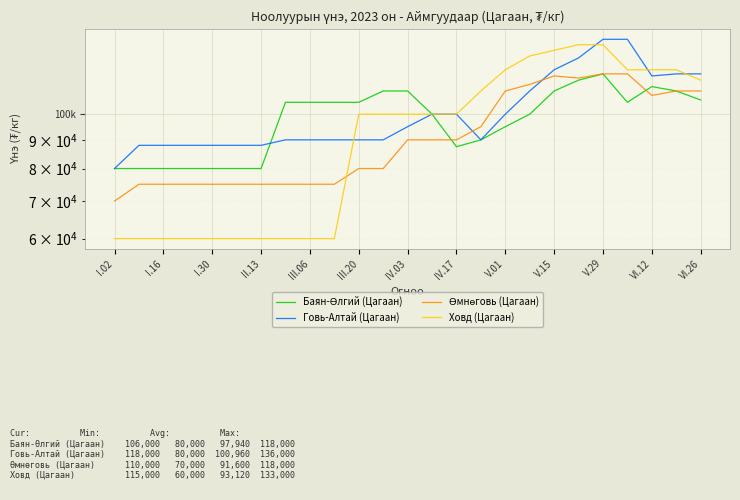

What is the approximate value of Говь-Алтай (Цагаан) at IV.17?

100000